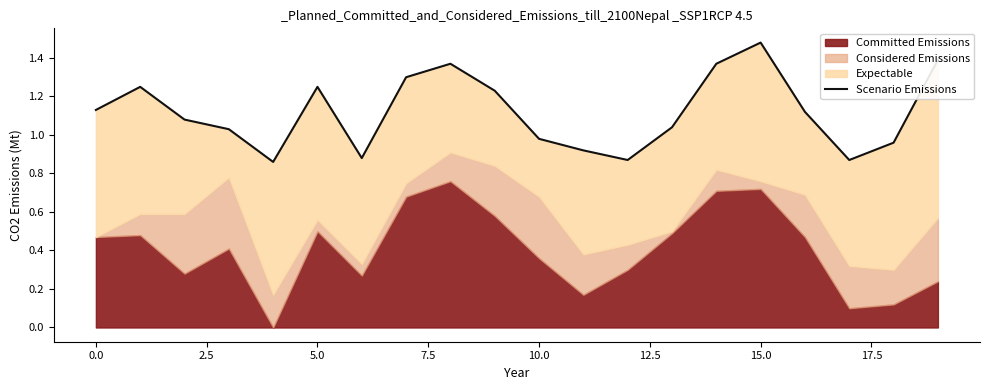

How many values are below 1?

7